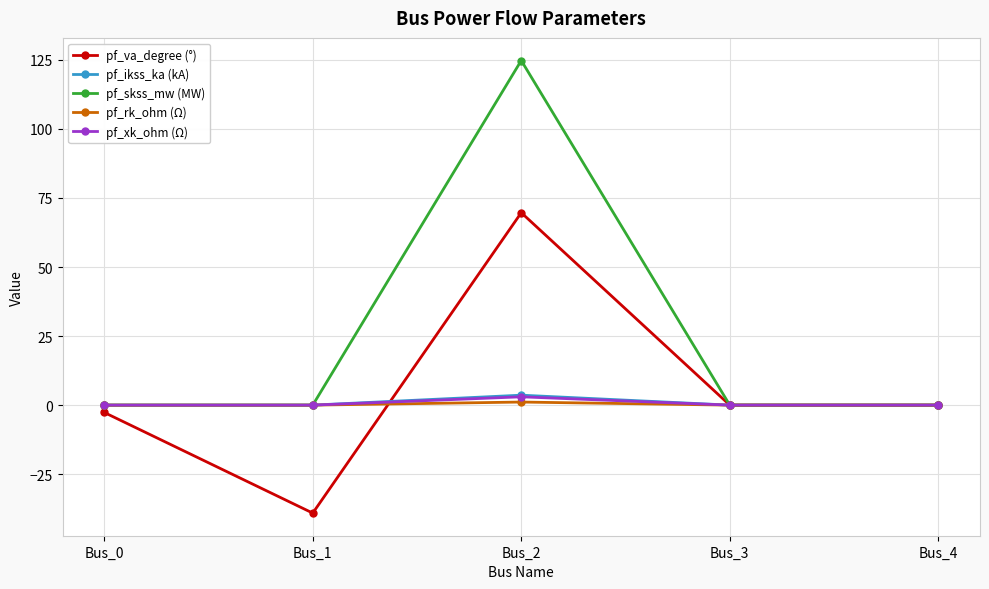

True or false: pf_skss_mw (MW) has a value of -40.8 at Bus_3.

False